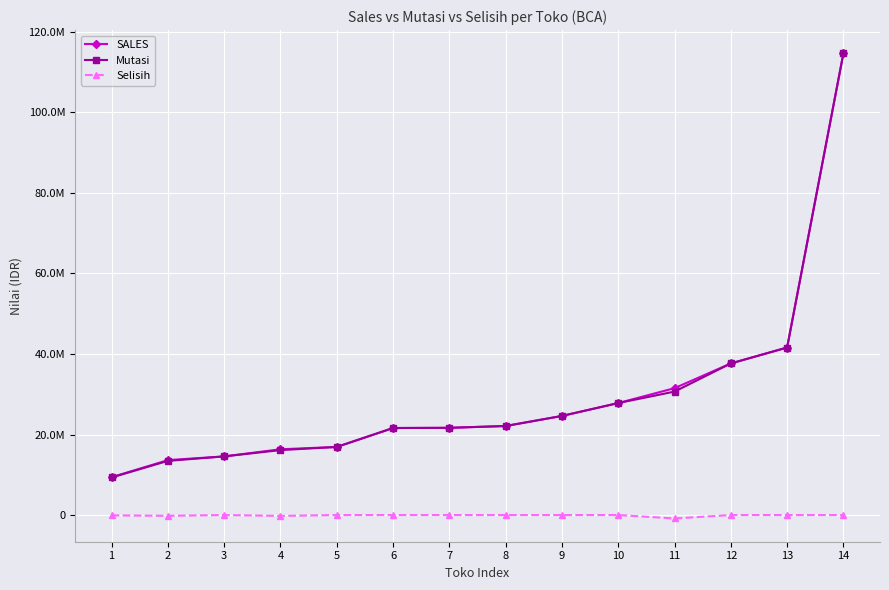

Does the chart have visible grid lines?

Yes